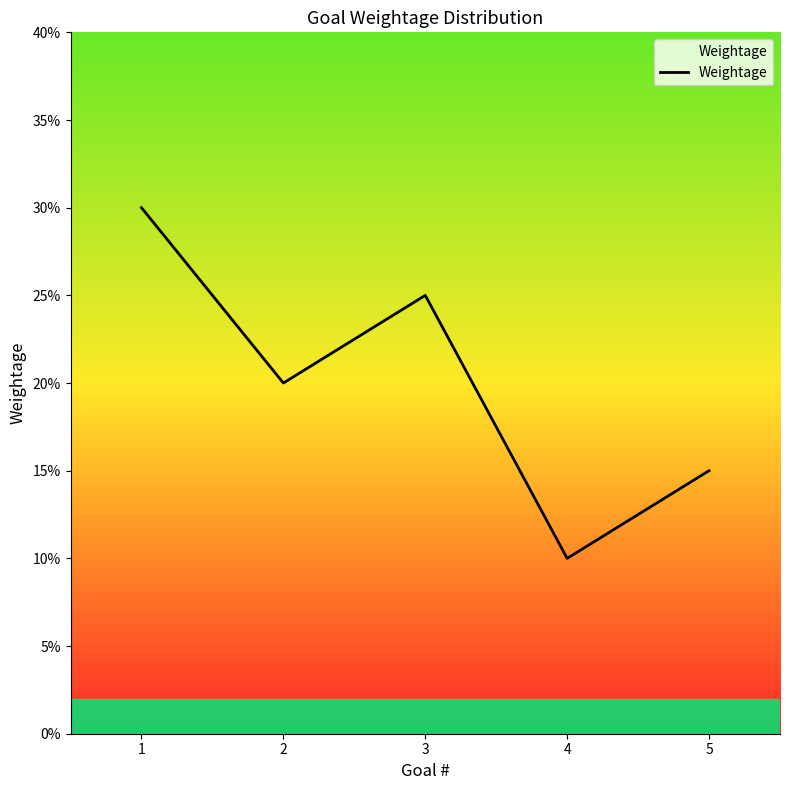

What value does the data have at 5?

0.1